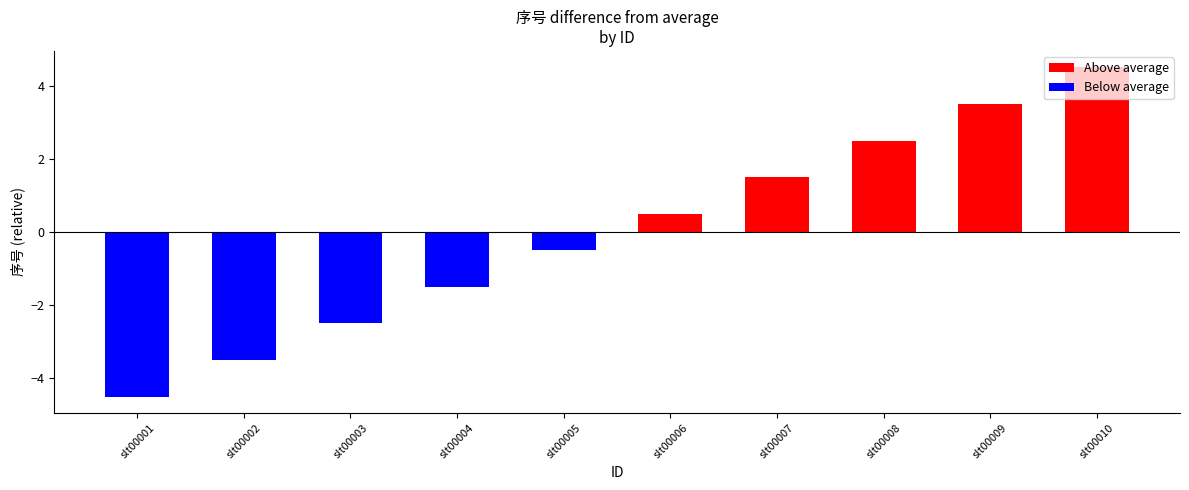

Which series changed the most between slt00005 and slt00006?

Above average